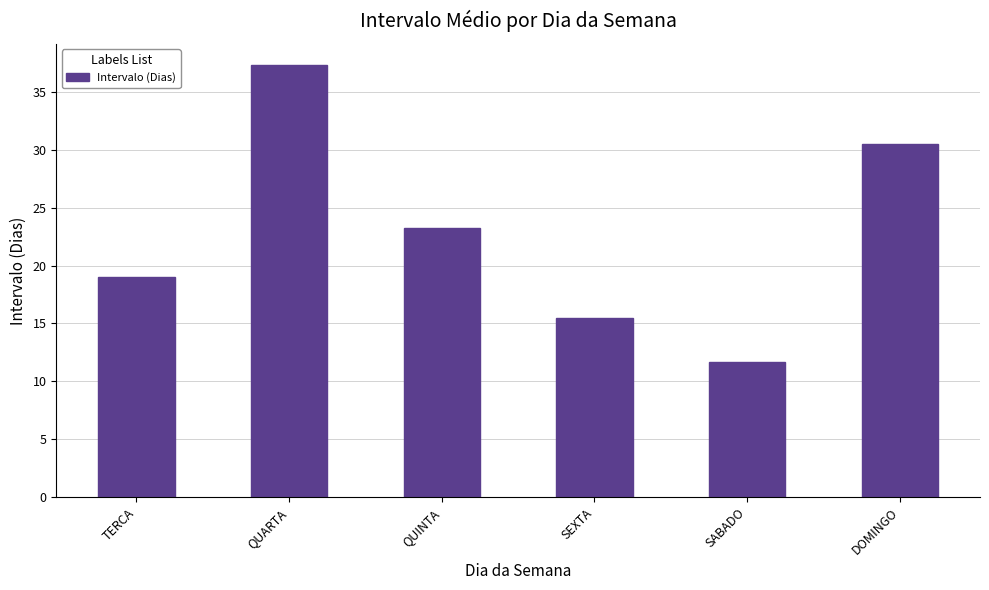

How many series are shown in this chart?

1